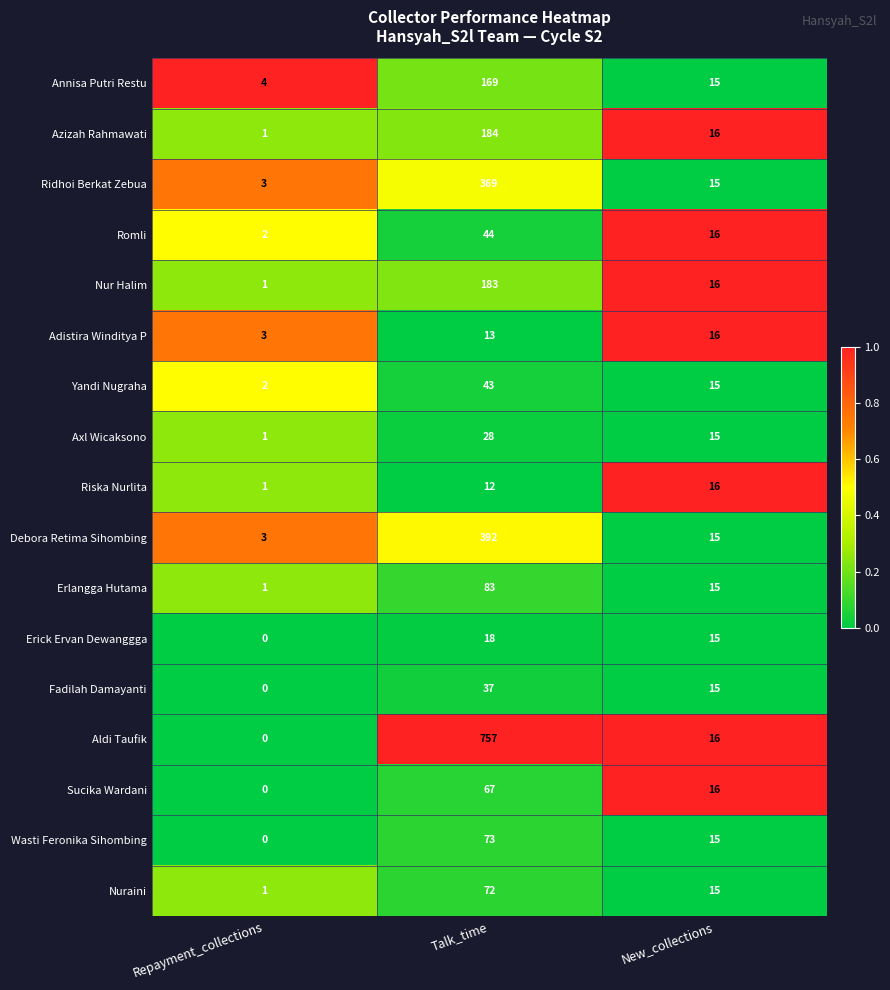

What is the sum of the Axl Wicaksono values at Talk_time and Repayment_collections?

29